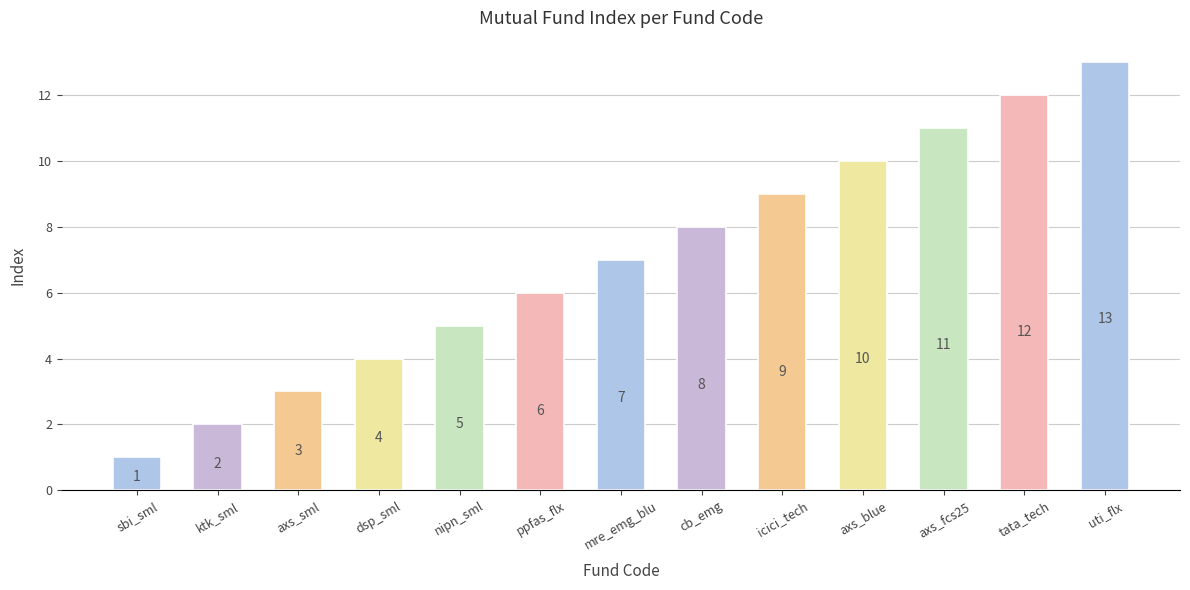

How many data points are less than 7?

6